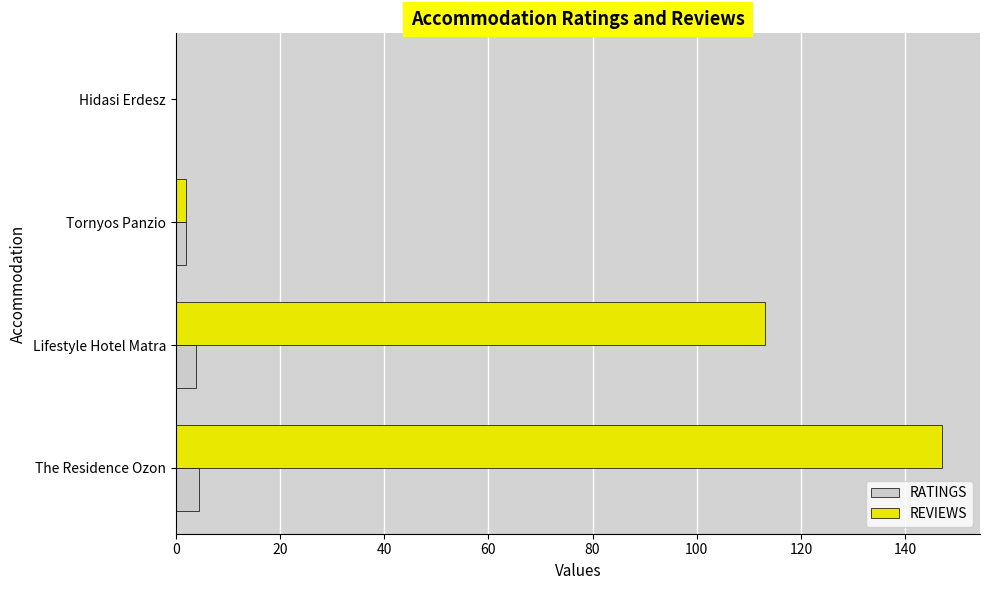

Count the number of categories in the chart.

4